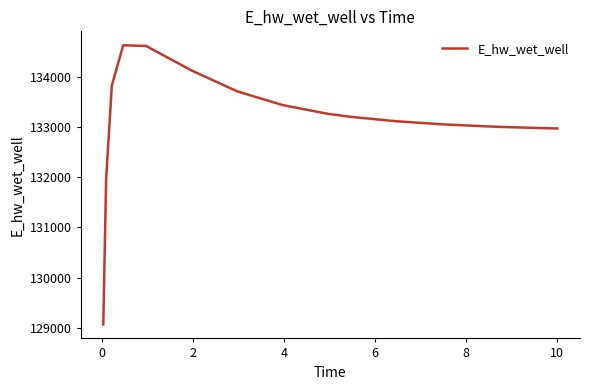

What is the difference between the maximum and minimum values?

5555.0